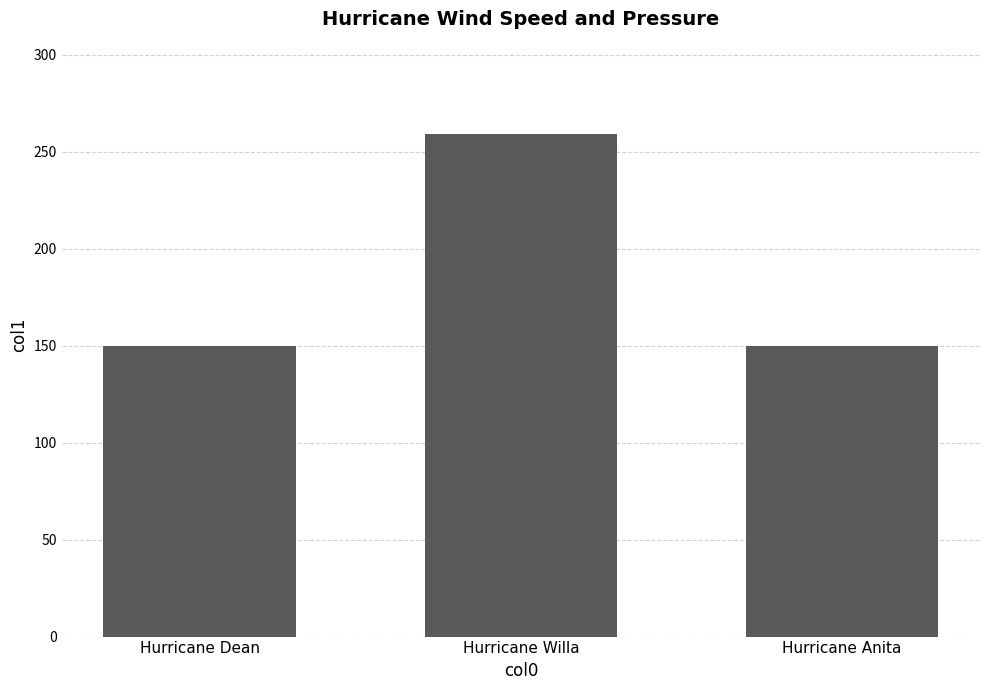

Reading right to left, transcribe all the data shown in this chart.

Hurricane Anita=150.0	Hurricane Willa=259.3	Hurricane Dean=150.0